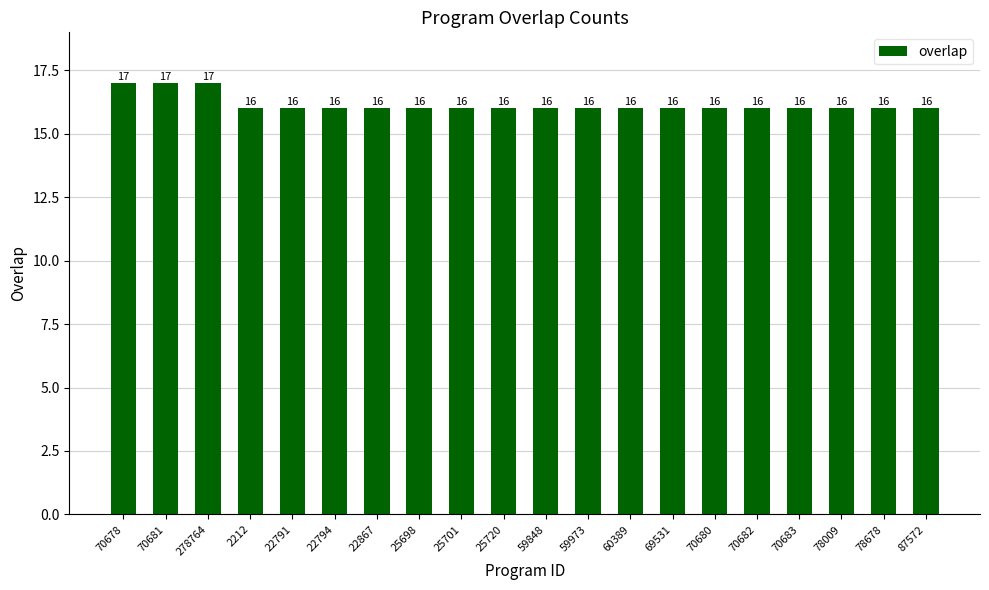

How many values exceed 16?

3